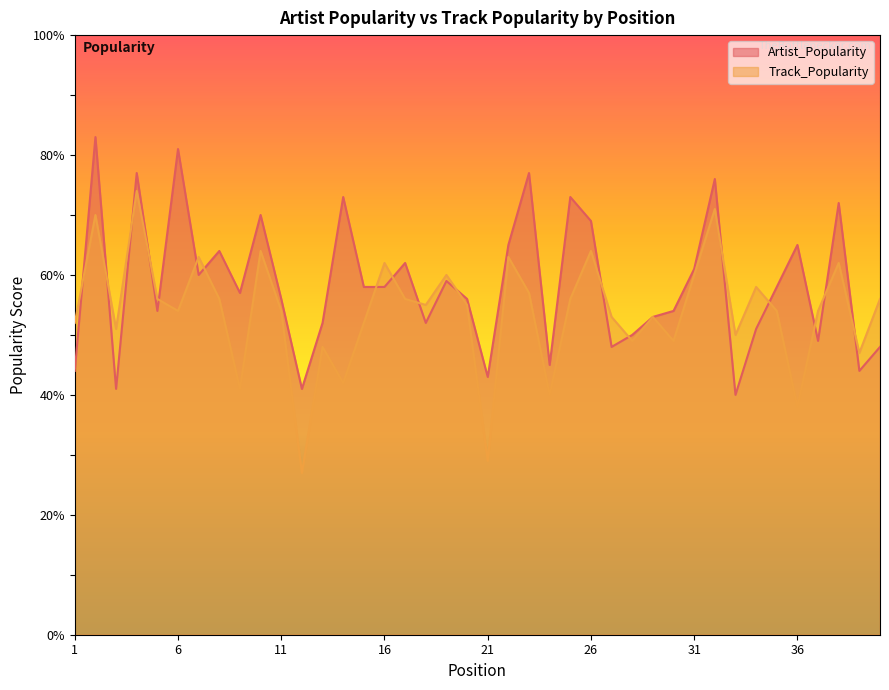

What is the spread (max minus min) of values at 22?

2